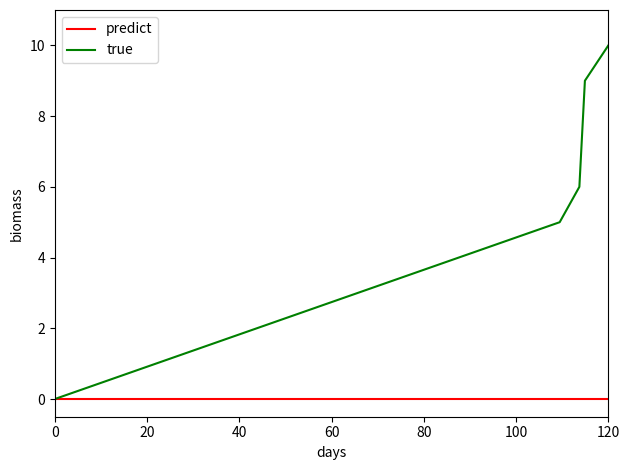

Which series has the largest range (max minus min)?

true